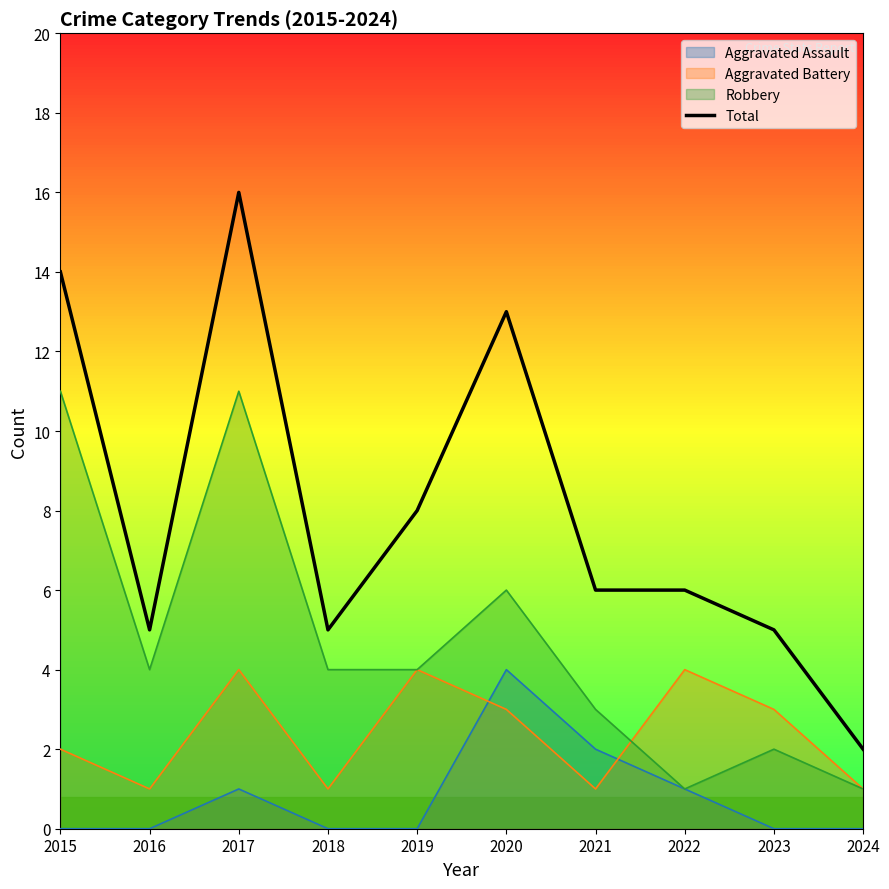

What is the approximate value at 2022, to the nearest 5?

5